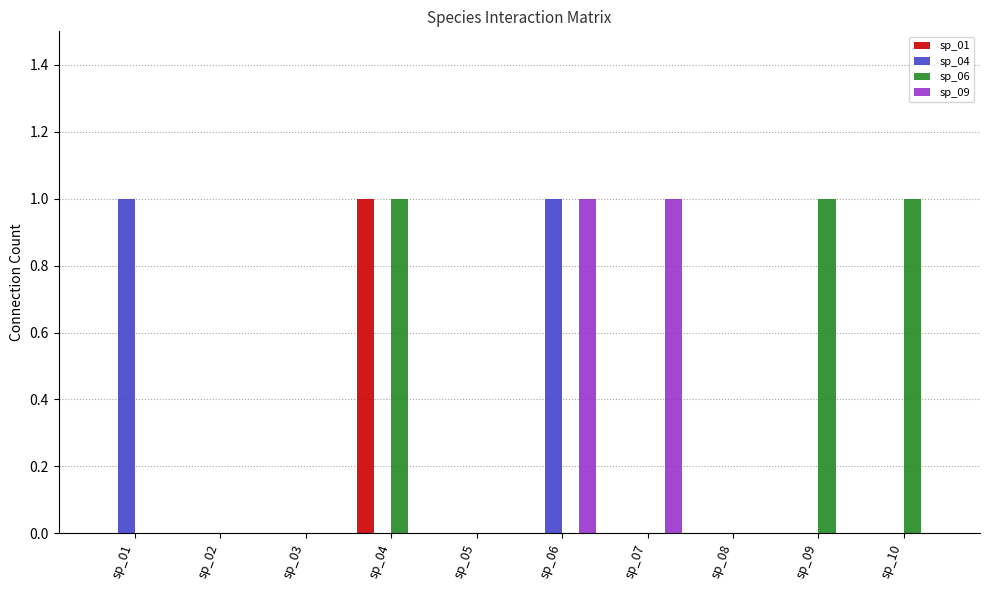

Which series has the largest total across all categories?

sp_06